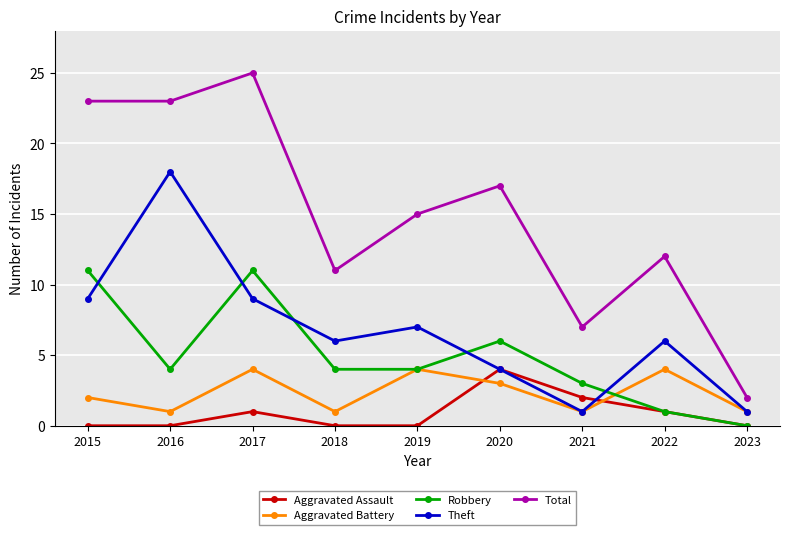

Is it true that Robbery equals 6 at 2020?

True